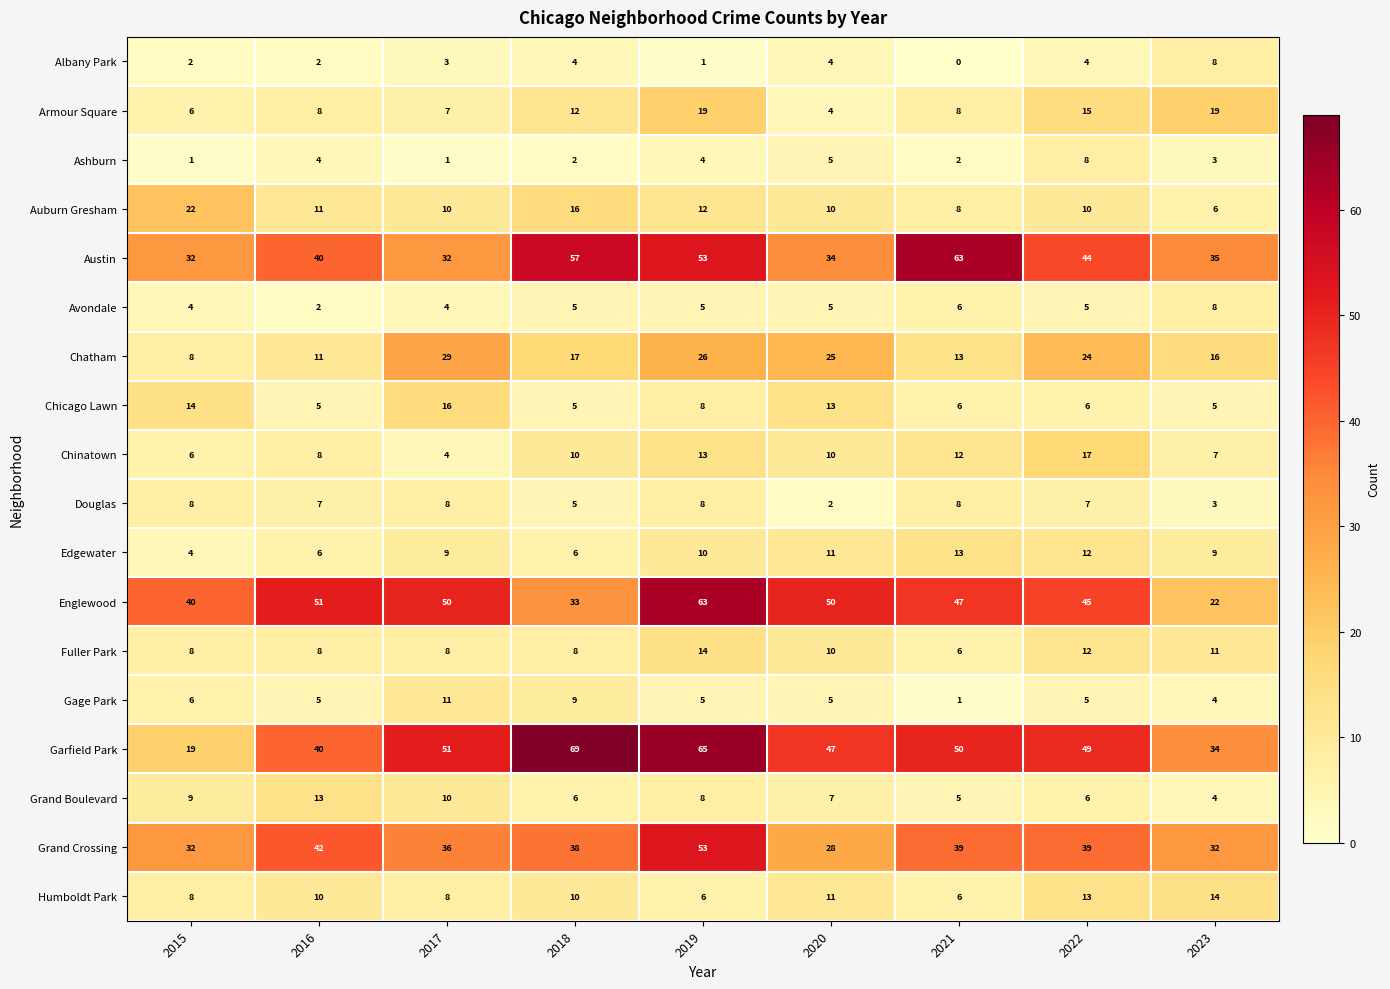

How many series are shown in this chart?

18